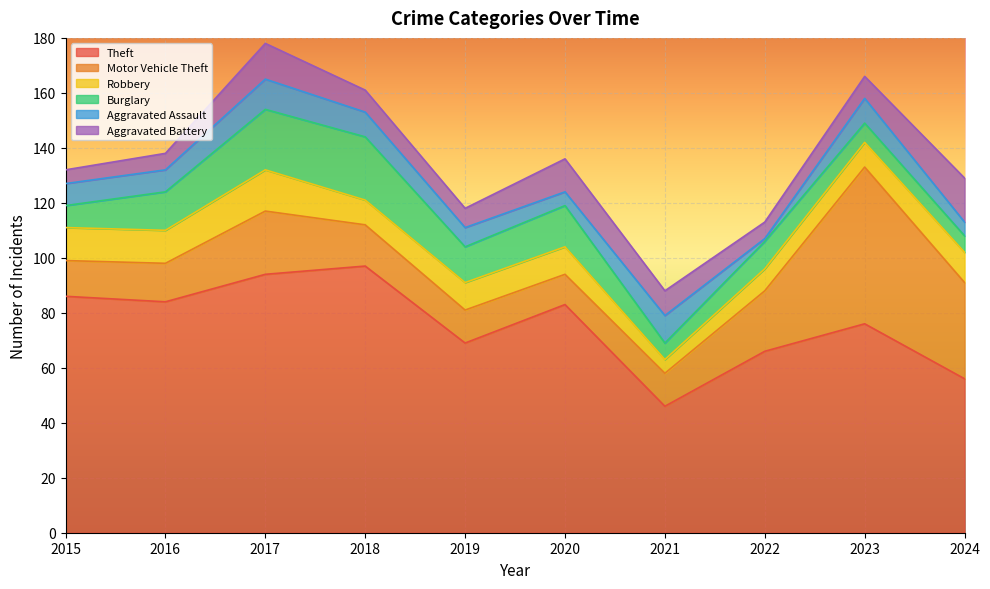

Reading left to right, list all the values displayed in this chart.

Theft: 86	84	94	97	69	83	46	66	76	56
Motor Vehicle Theft: 13	14	23	15	12	11	12	22	57	35
Robbery: 12	12	15	9	10	10	5	8	9	11
Burglary: 8	14	22	23	13	15	6	10	7	6
Aggravated Assault: 8	8	11	9	7	5	10	1	9	5
Aggravated Battery: 5	6	13	8	7	12	9	6	8	16